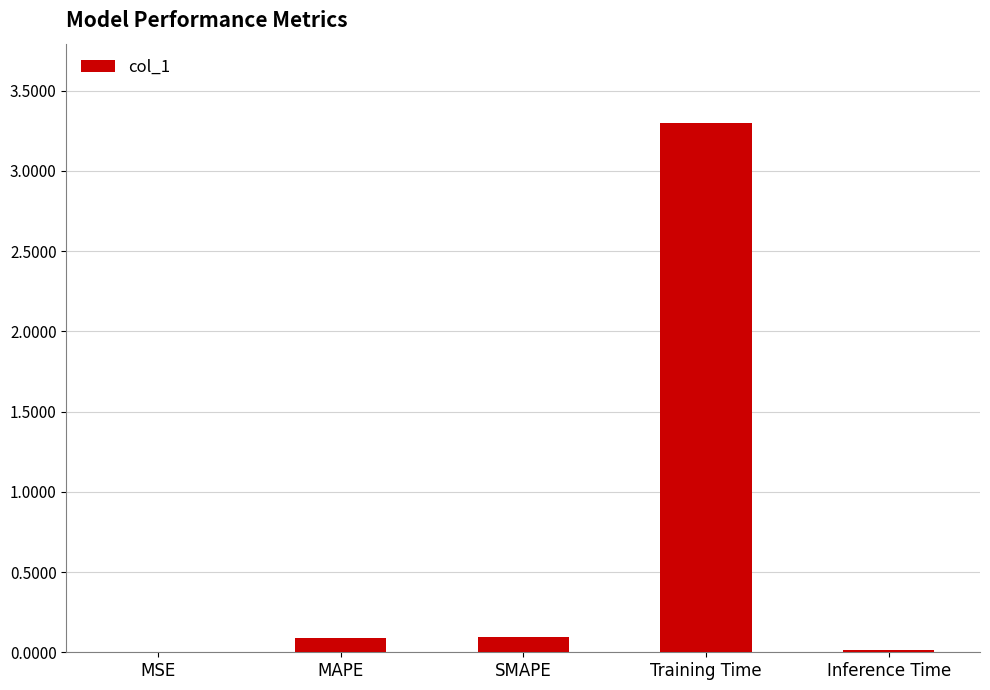

Which has a higher value, Inference Time or MAPE?

MAPE